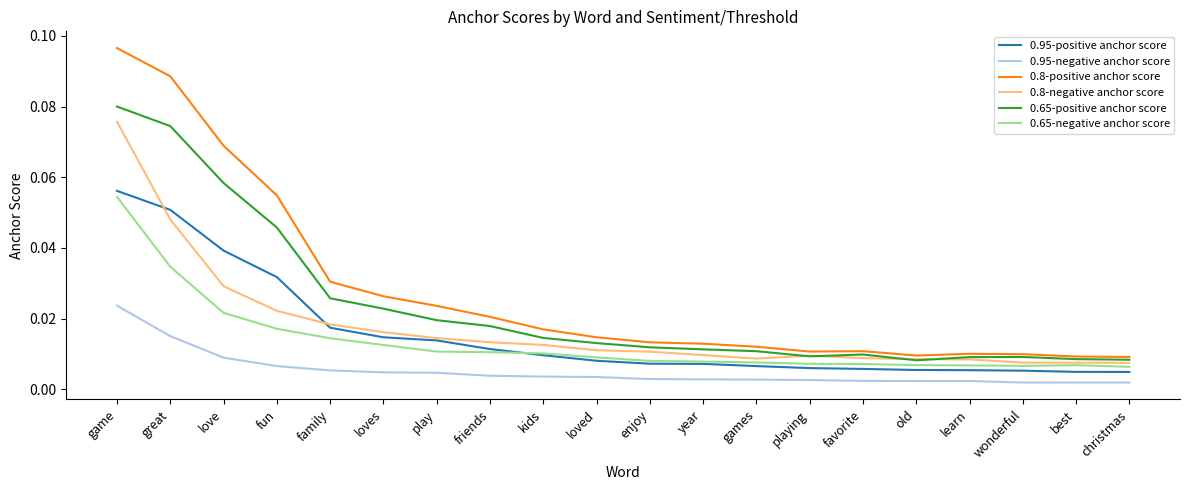

True or false: 0.65-positive anchor score and 0.95-negative anchor score intersect in this chart.

False